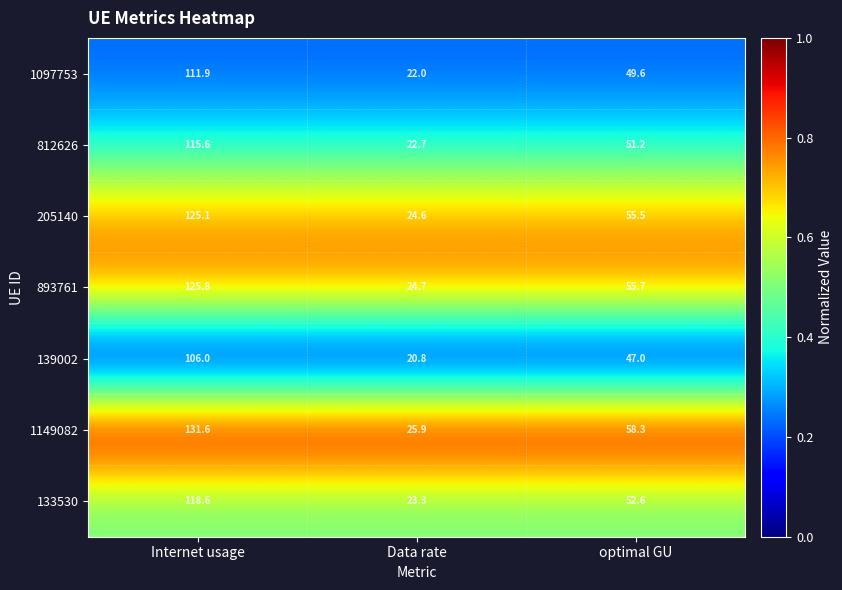

Rank the categories by 1149082 value from lowest to highest.

Data rate, optimal GU, Internet usage